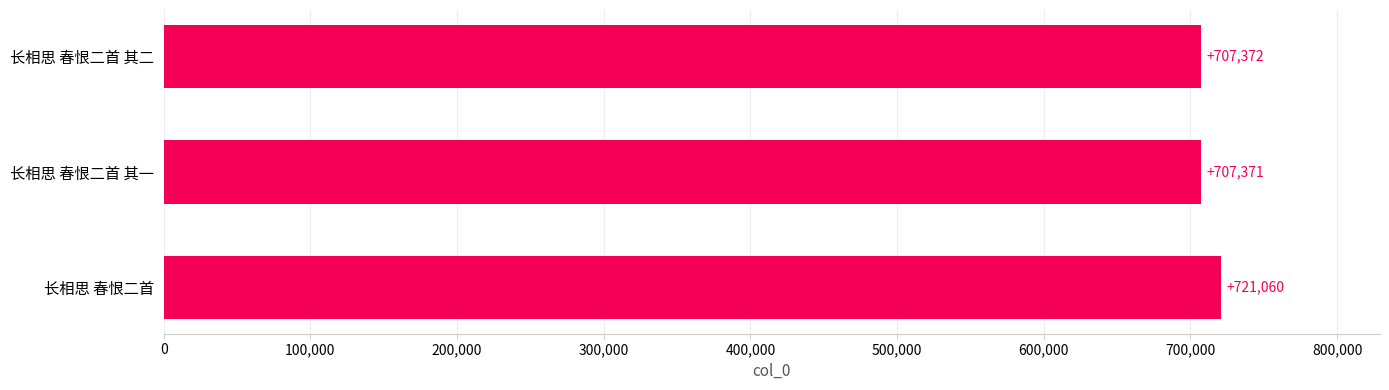

What is the average value?

711934